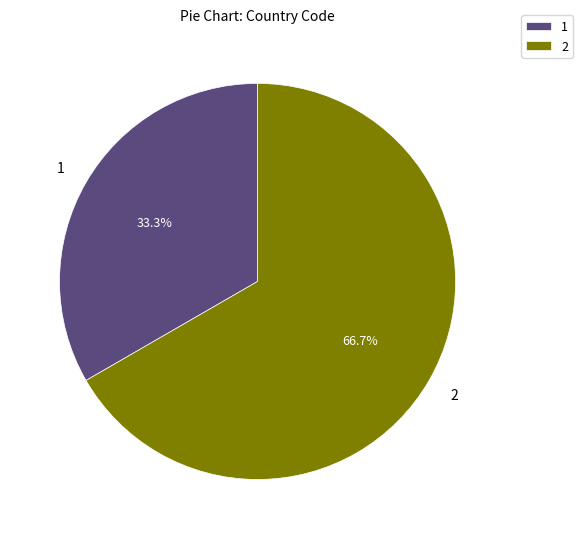

Count the number of slices in the pie.

2